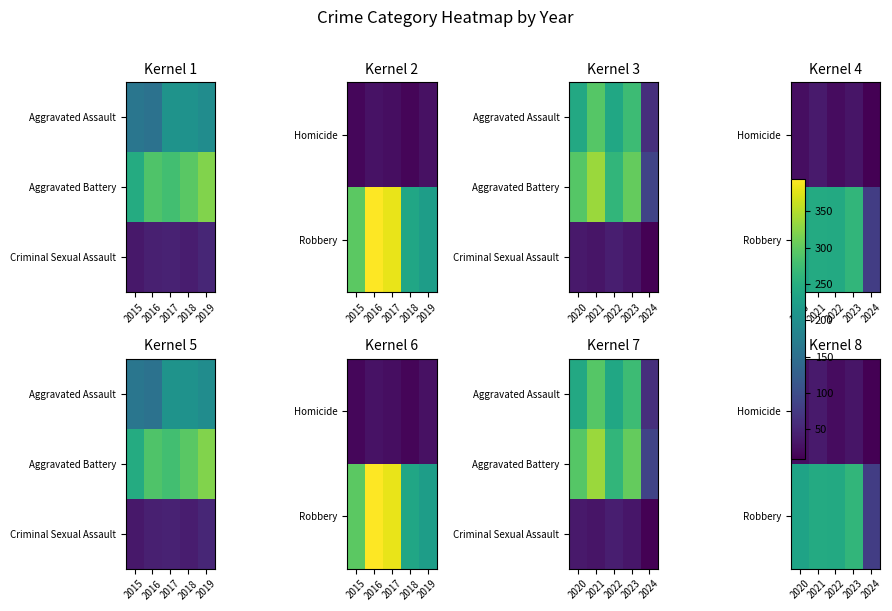

At which label does Criminal Sexual Assault reach its minimum?

2024